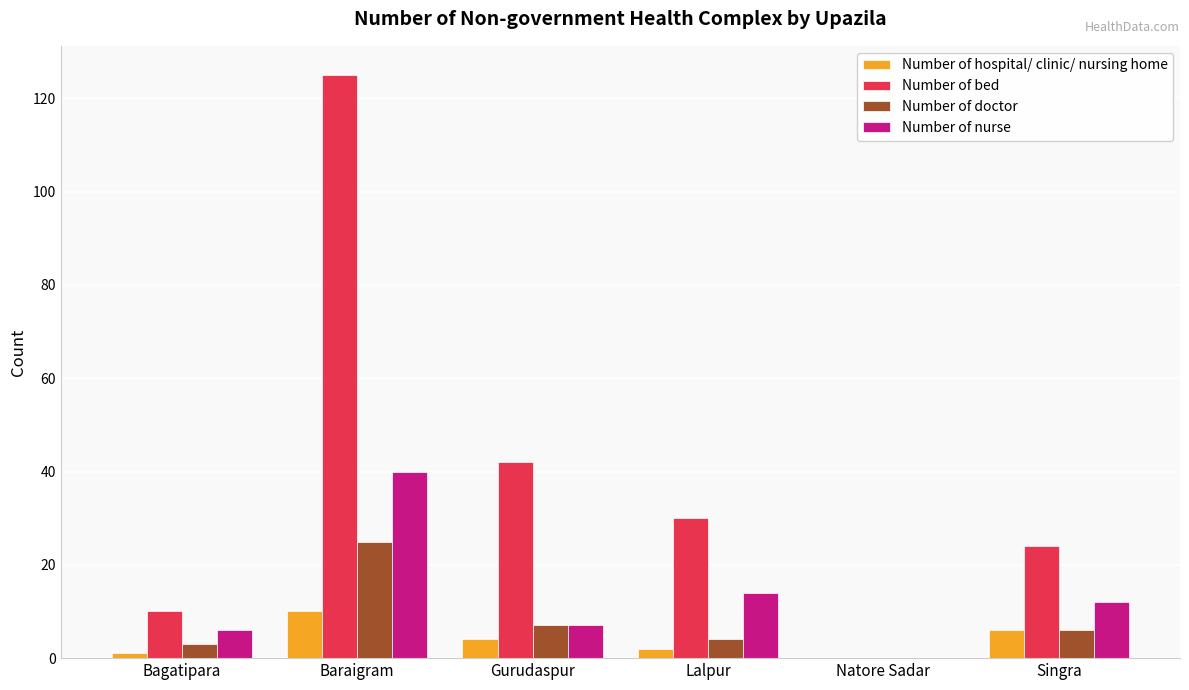

How many data points does each series have?

6